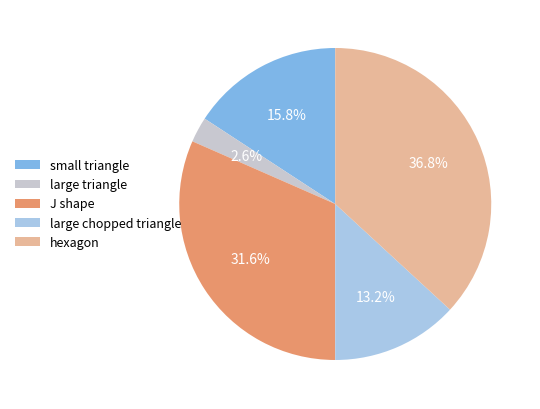

Is the sum of large triangle and small triangle greater than half?

No